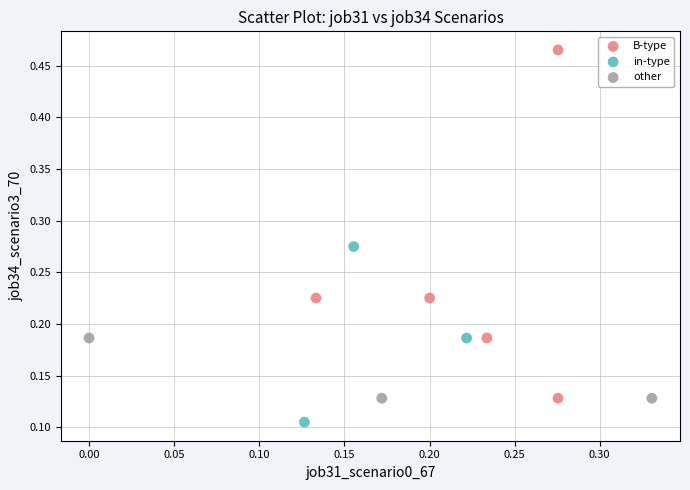

Which series has the largest Y range (max minus min)?

B-type